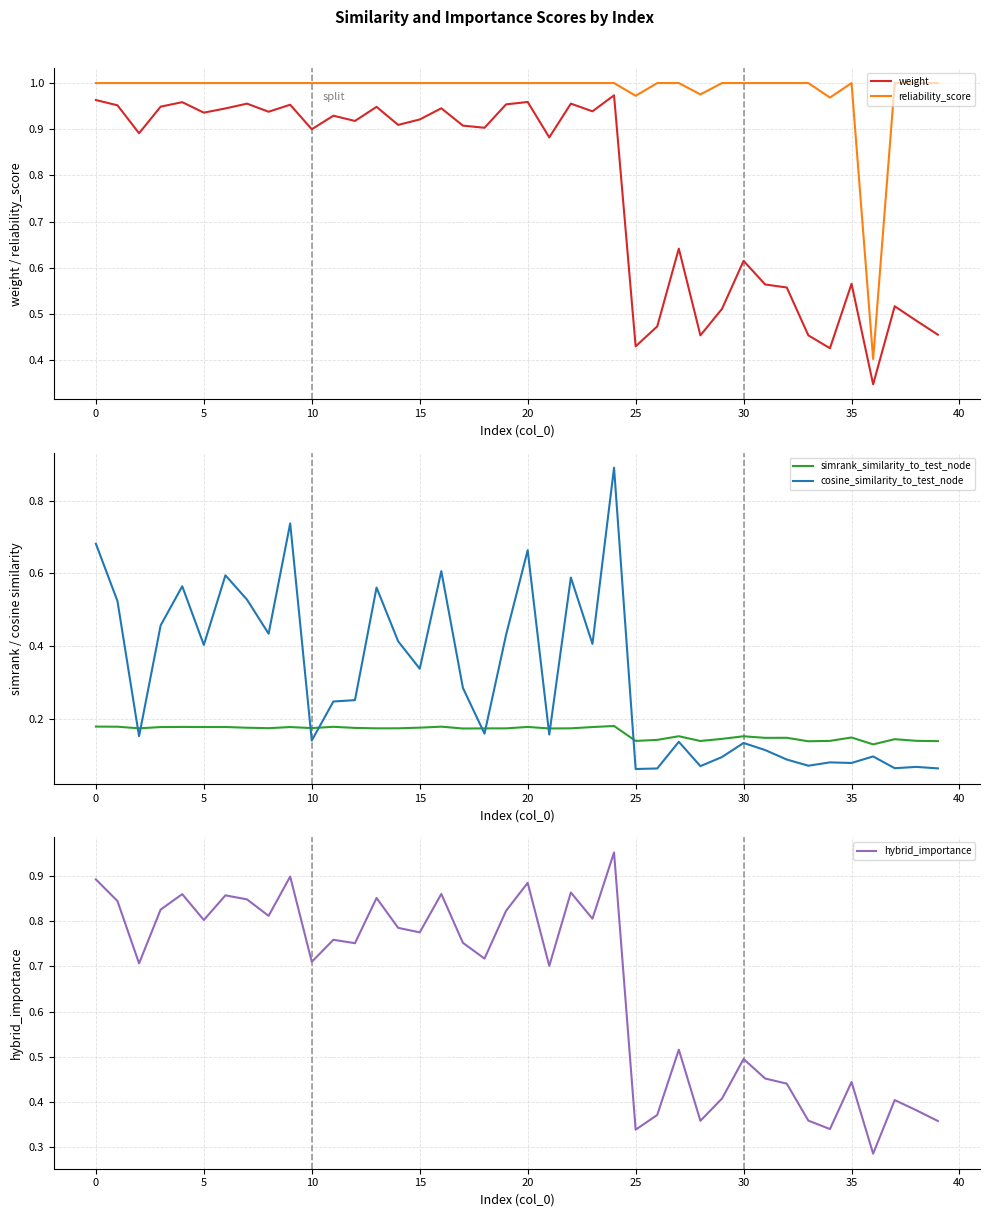

At which label is weight closest to 0?

36